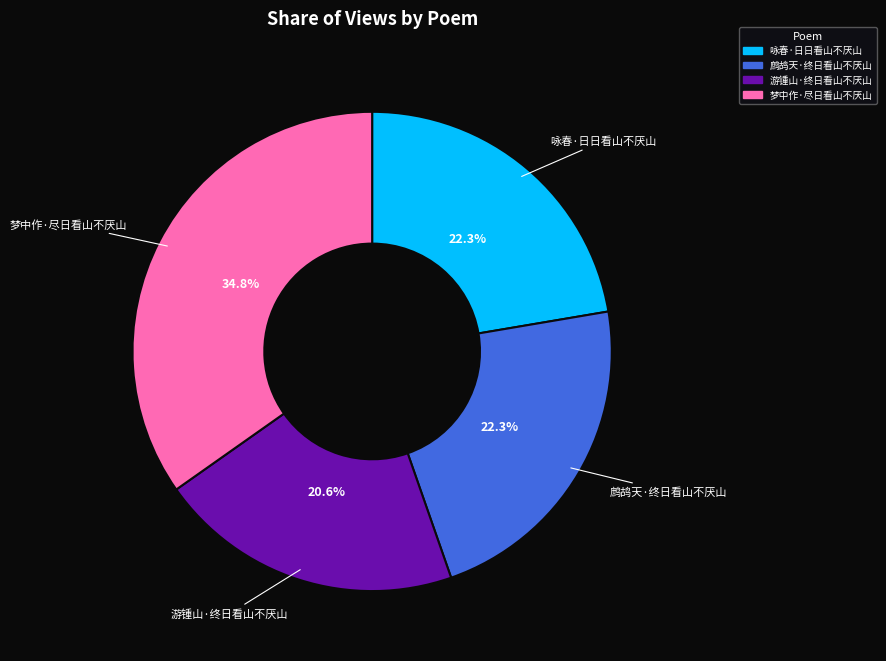

Combined, do 鹧鸪天·终日看山不厌山 and 咏春·日日看山不厌山 account for over 50%?

No